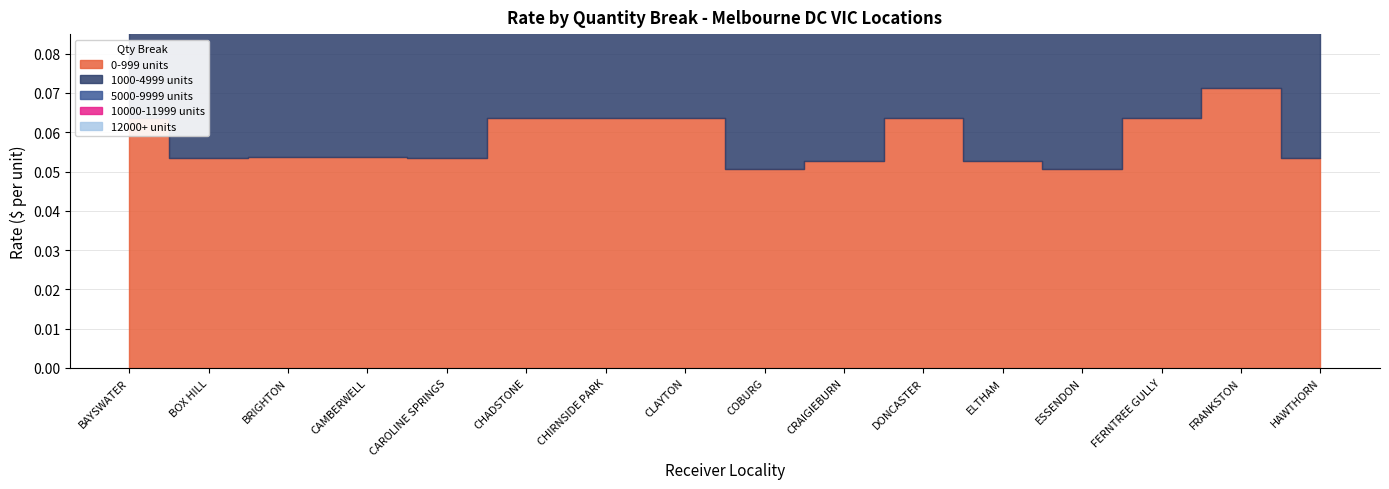

True or false: 0-999 units has more than 1 points higher than both neighbors.

True